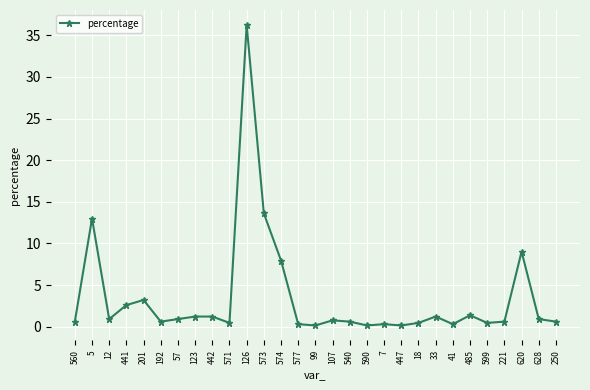

What is the ratio of the value at 201 to the value at 442?

2.6